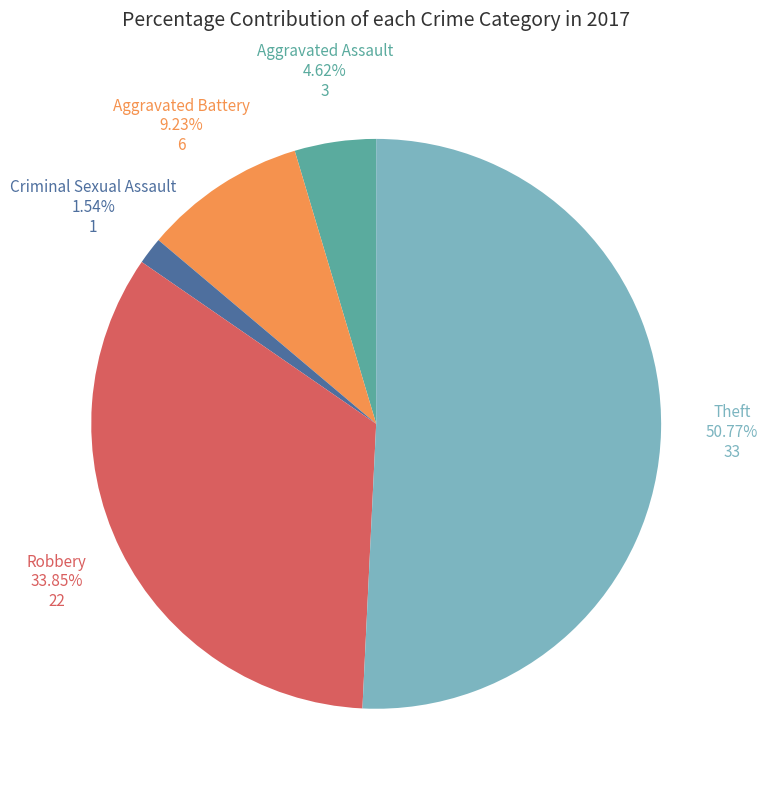

Which slice represents more than half of the pie?

Theft